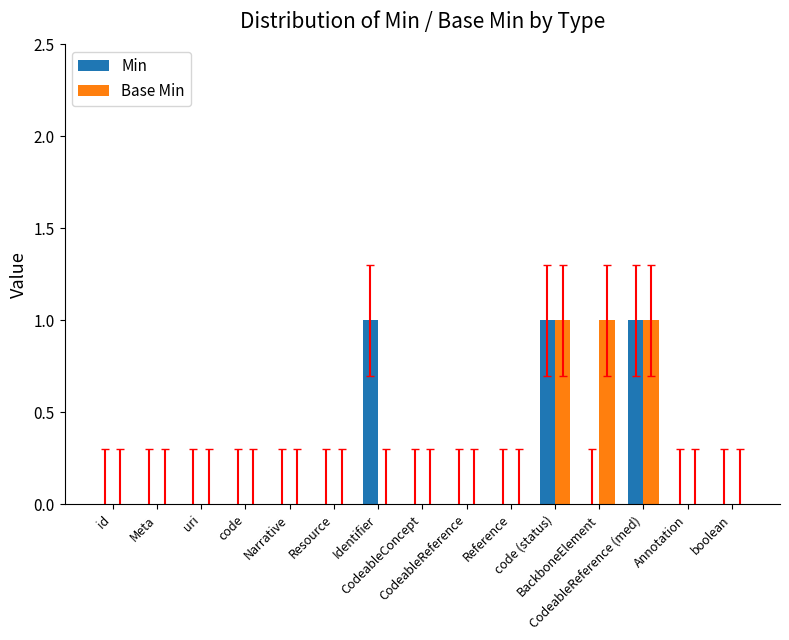

Reading left to right, extract all data points from this chart.

Min: 0	0	0	0	0	0	1	0	0	0	1	0	1	0	0
Base Min: 0	0	0	0	0	0	0	0	0	0	1	1	1	0	0